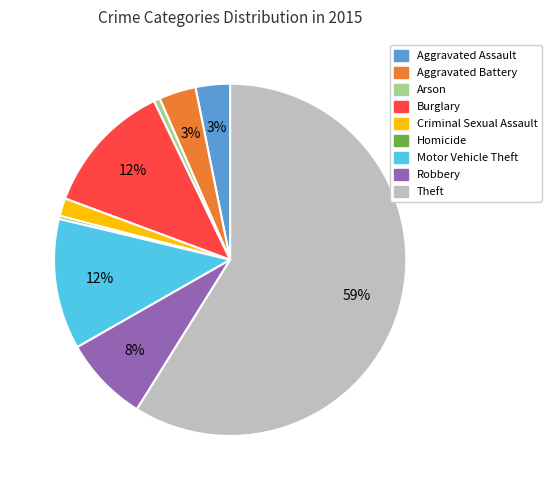

To the nearest percent, what is the difference between the largest and smallest slice percentages?

59%